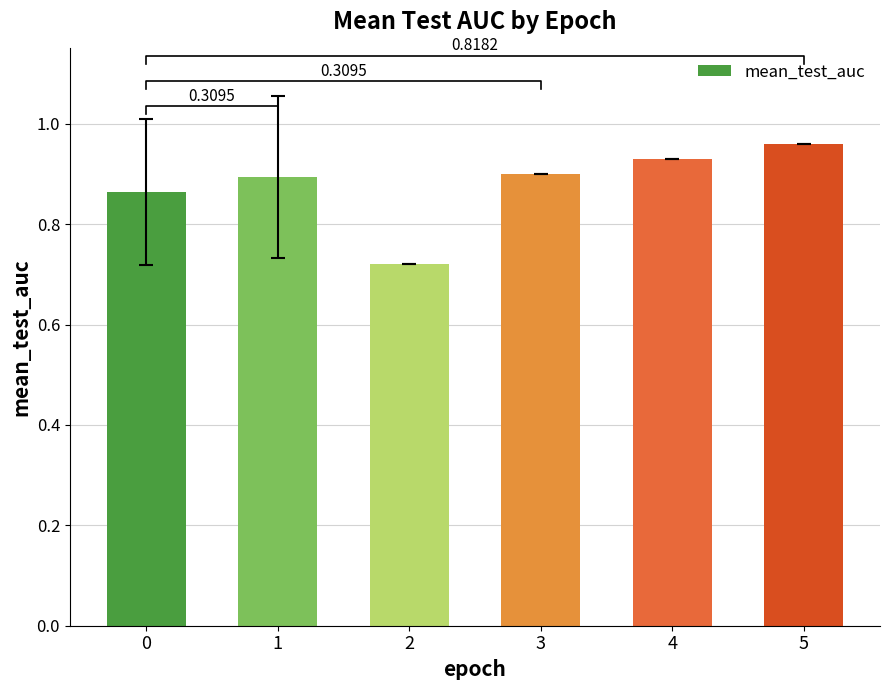

List the labels in order of value, largest first.

5, 4, 3, 1, 0, 2